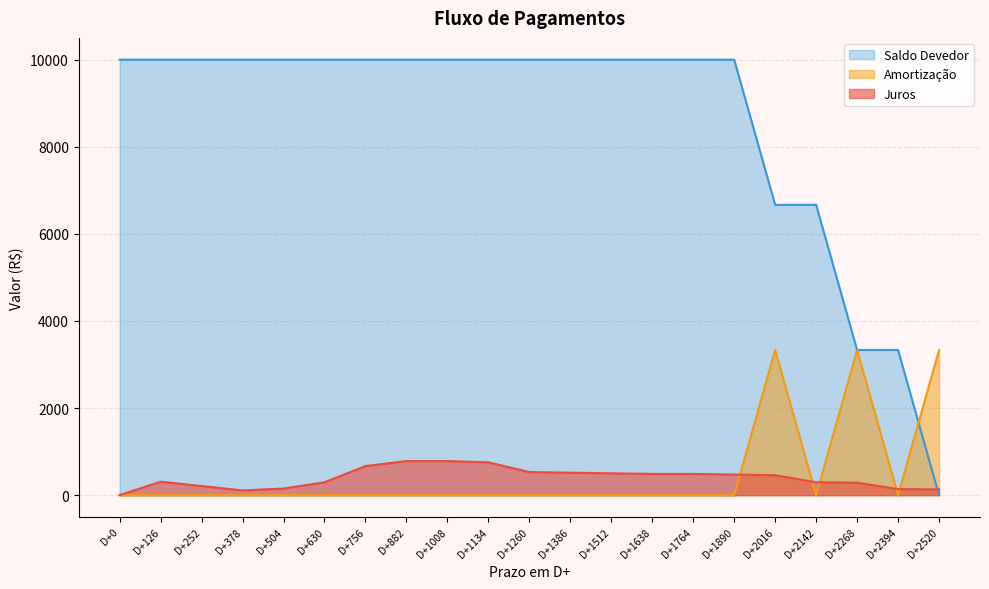

Reading left to right, transcribe all the data shown in this chart.

Juros: 0.0	309.6	209.2	108.9	151.9	295.2	667.8	782.5	782.5	753.8	530.3	515.9	501.6	487.3	487.3	472.9	458.6	296.2	286.6	138.5	133.8
Amortização: 0.0	0.0	0.0	0.0	0.0	0.0	0.0	0.0	0.0	0.0	0.0	0.0	0.0	0.0	0.0	0.0	3333.3	0.0	3333.3	0.0	3333.3
Saldo Devedor: 10000.0	10000.0	10000.0	10000.0	10000.0	10000.0	10000.0	10000.0	10000.0	10000.0	10000.0	10000.0	10000.0	10000.0	10000.0	10000.0	6666.7	6666.7	3333.3	3333.3	0.0